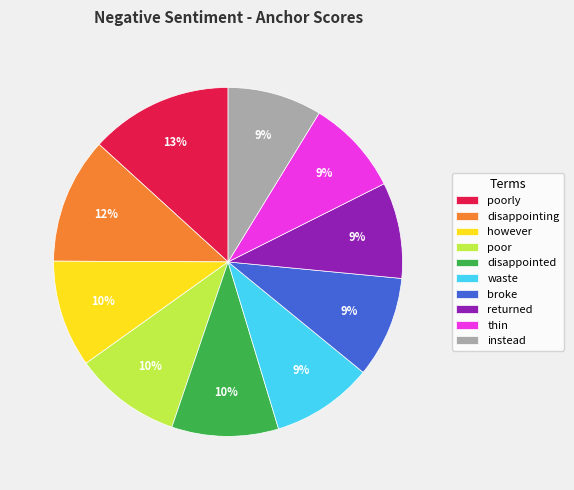

Is it true that returned is 1% of the pie?

False